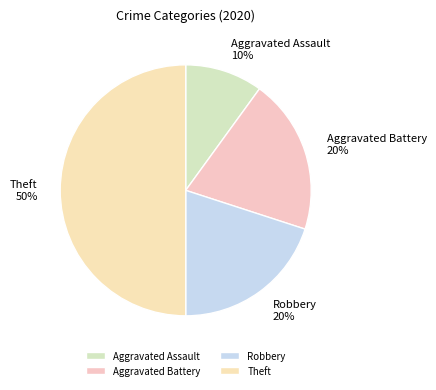

What is the largest slice in the pie chart?

Theft